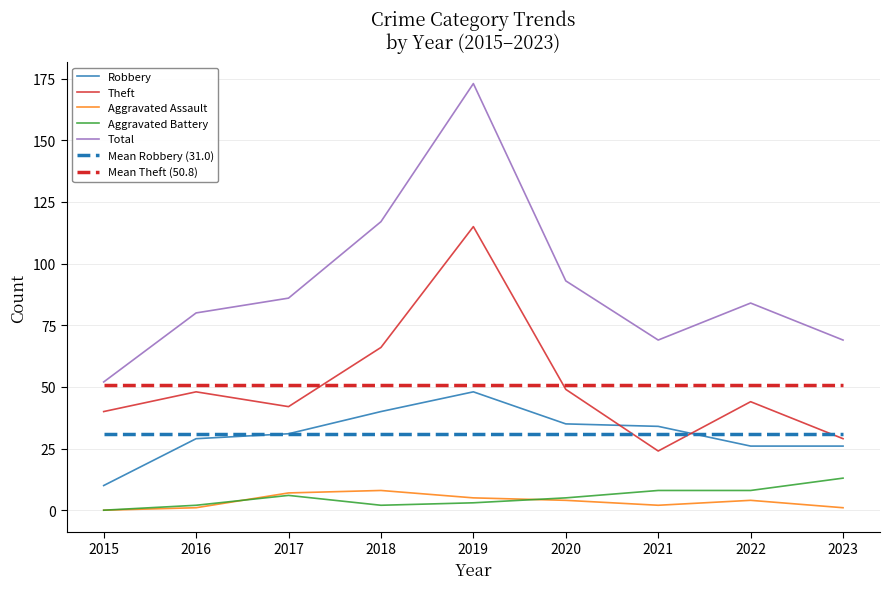

What is the sum of the Robbery values at 2020 and 2019?

83